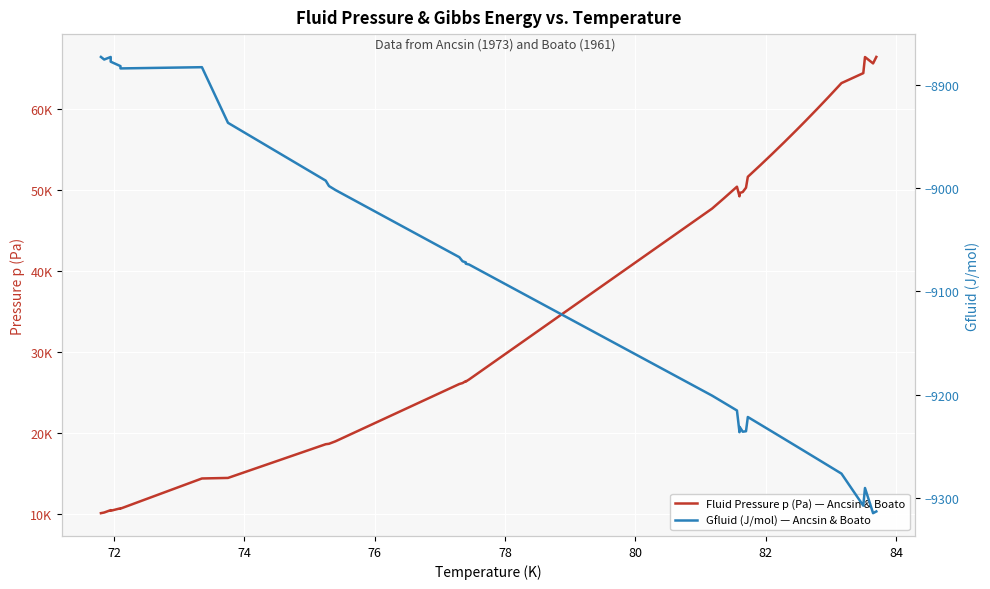

Reading left to right, list all the values displayed in this chart.

Fluid Pressure p (Pa) — Ancsin & Boato: 10105.8	10185.8	10479.1	10399.1	10705.8	10665.8	14385.4	14452.1	18611.8	18665.1	18971.7	26037.8	26157.8	26397.8	26344.4	26597.7	47686.1	48951.9	50382.9	49195.8	49595.8	49729.1	50262.4	51604.2	53046.0	54428.4	55887.9	57379.6	58476.8	59966.7	61436.7	63162.9	64394.5	66380.3	65594.4	66394.4
Gfluid (J/mol) — Ancsin & Boato: -8872.9	-8875.4	-8873.0	-8877.5	-8881.8	-8884.1	-8882.9	-8936.8	-8992.8	-8998.0	-9001.9	-9066.9	-9070.9	-9072.0	-9073.2	-9074.0	-9201.1	-9207.9	-9215.4	-9236.5	-9231.1	-9236.0	-9235.6	-9221.8	-9229.1	-9236.0	-9243.1	-9250.2	-9255.4	-9262.3	-9268.9	-9276.6	-9307.7	-9290.5	-9314.9	-9313.3